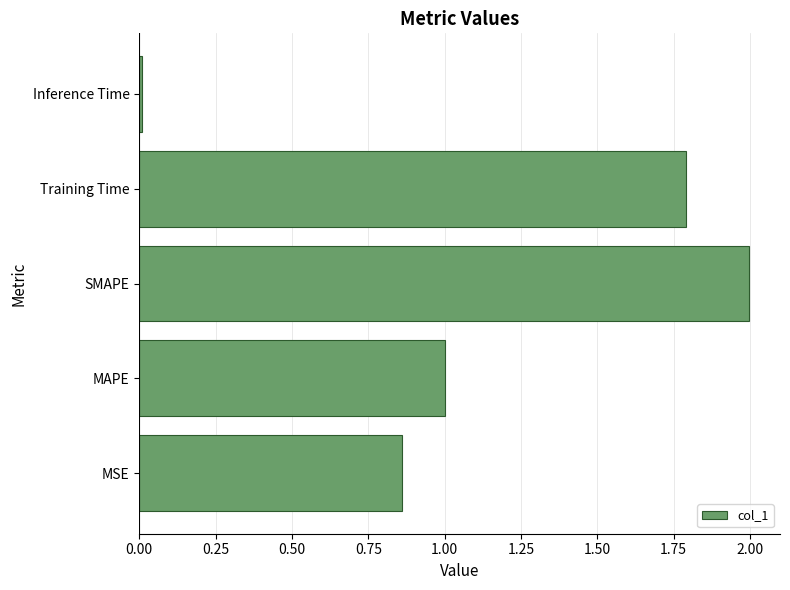

What is the change in value from MSE to Training Time?

+0.9